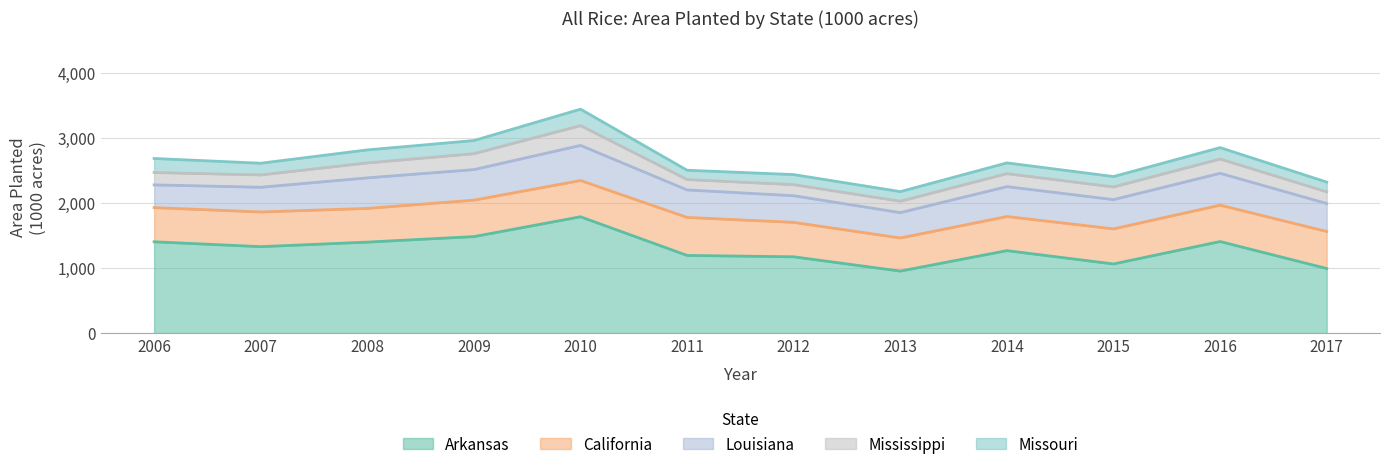

True or false: Arkansas and California intersect in this chart.

False